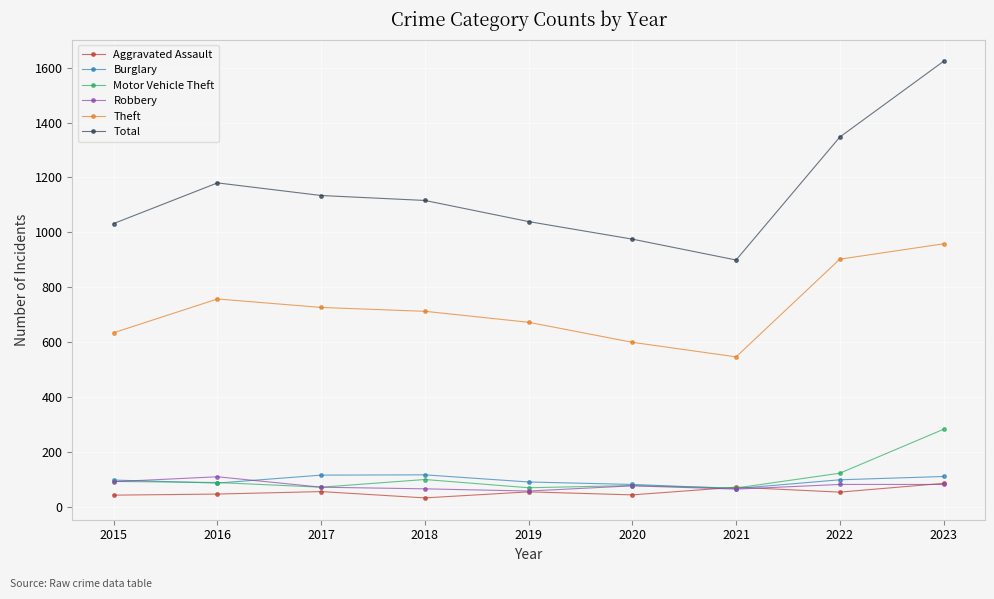

At which category does Robbery reach its first local peak?

2016